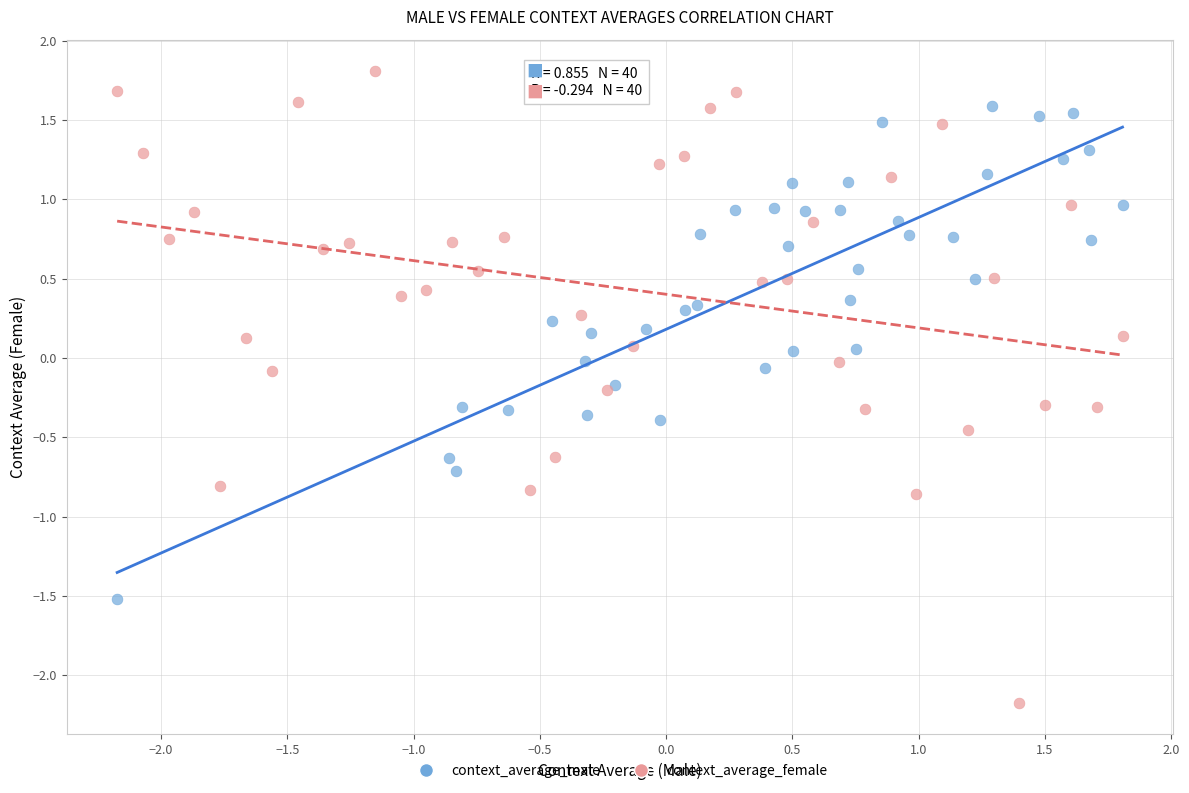

Which series reaches the minimum Y coordinate?

context_average_female